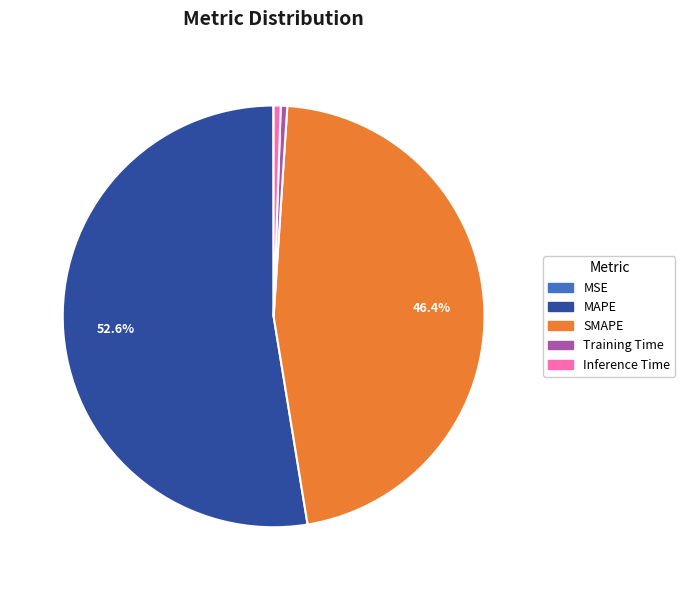

Does Inference Time account for over 50% of the chart?

No